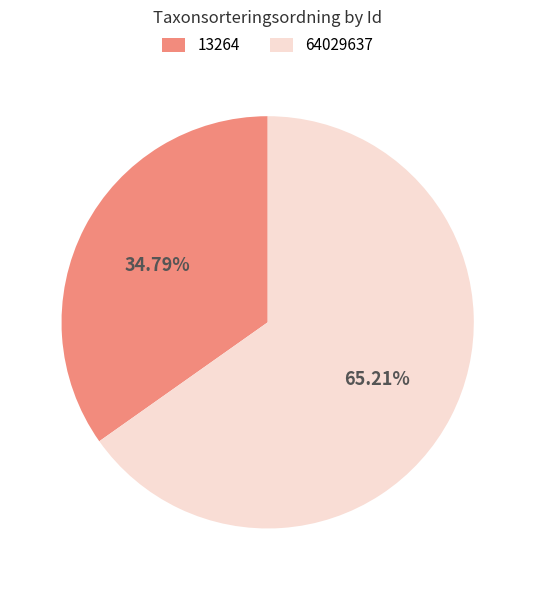

What is the total percentage of 13264 and 64029637?

100.0%